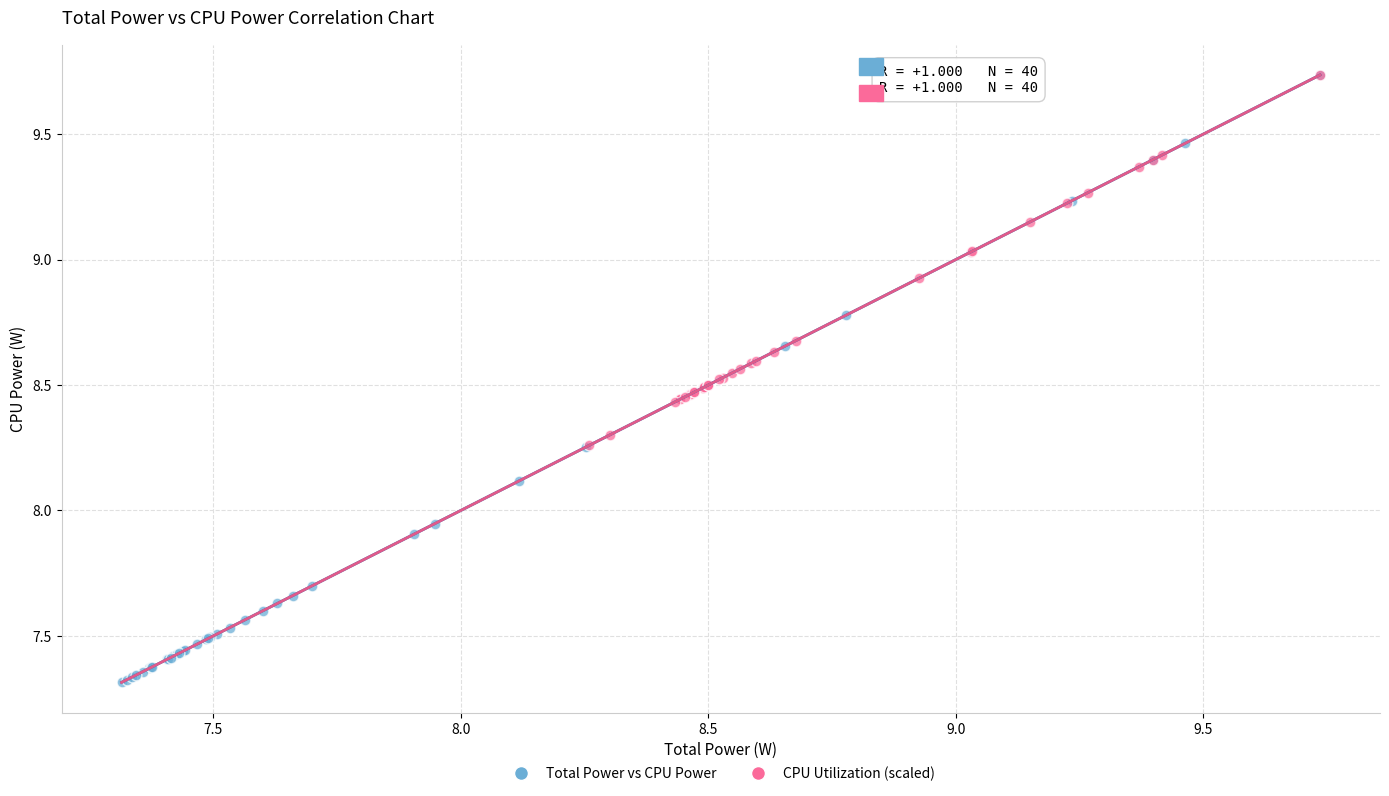

Which series contains the lowest Y value?

Total Power vs CPU Power